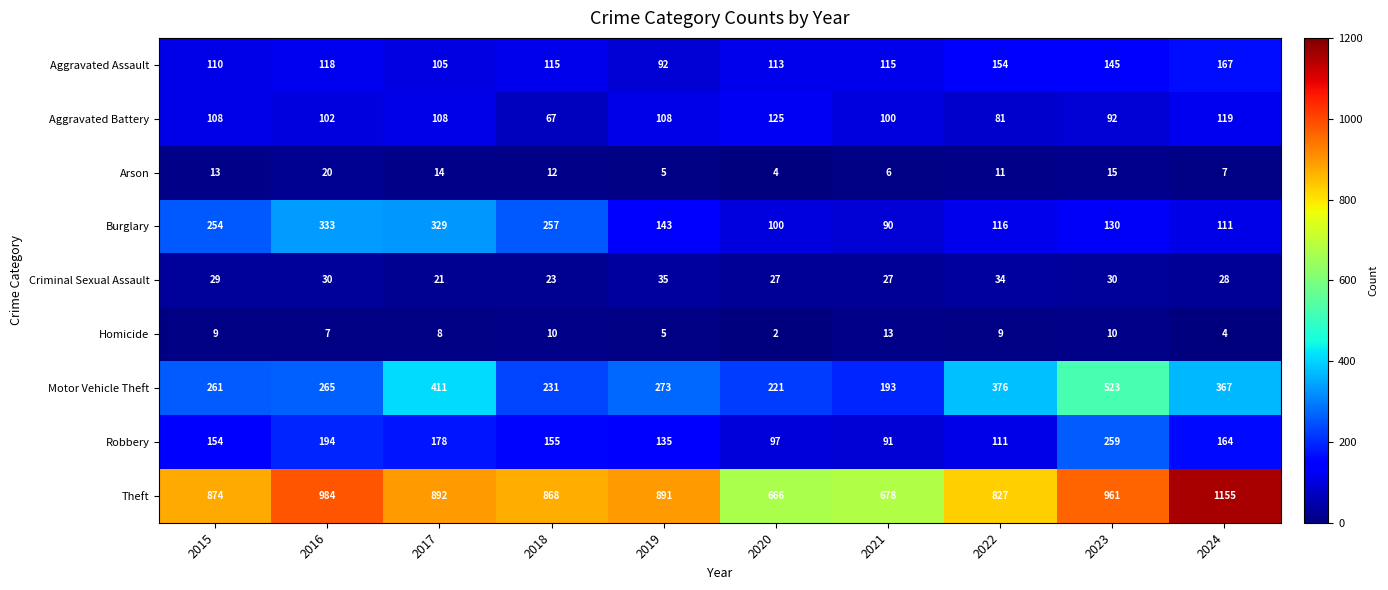

At which label does Aggravated Assault first exceed 115?

2016